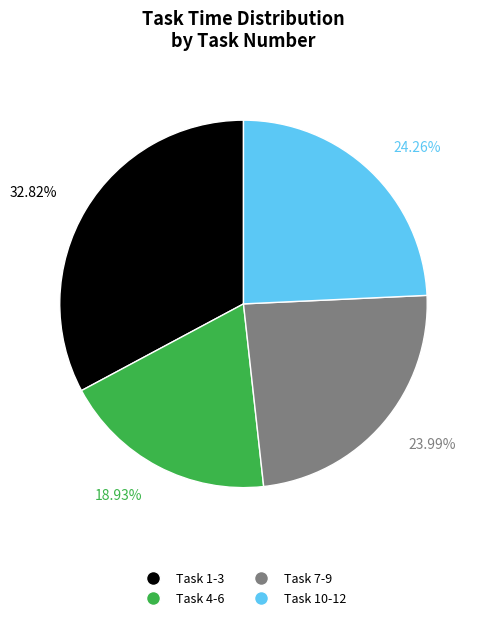

Is there any slice that represents more than half of the pie?

No